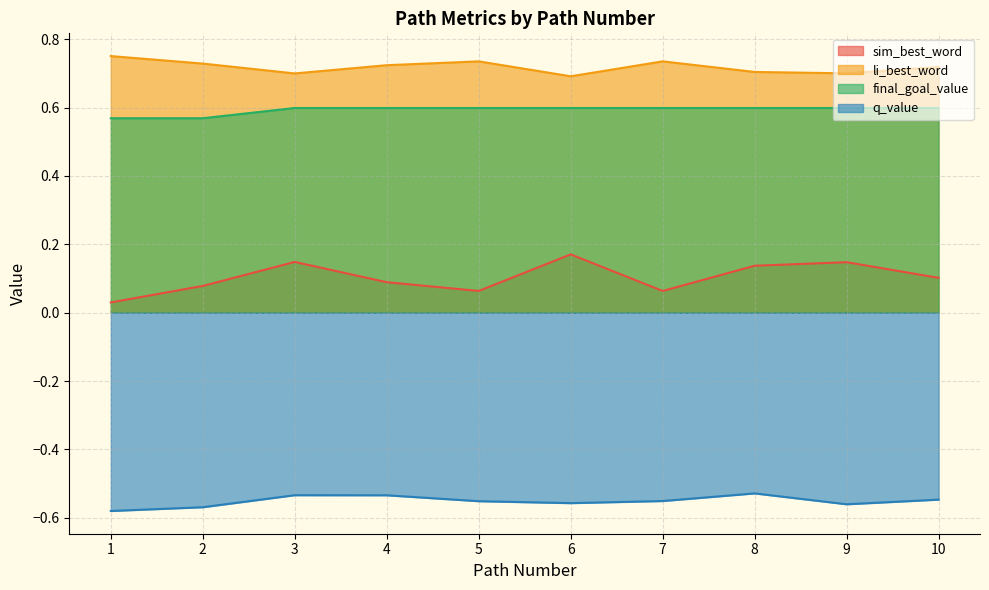

What is the lowest value of the q_value series?

-0.6